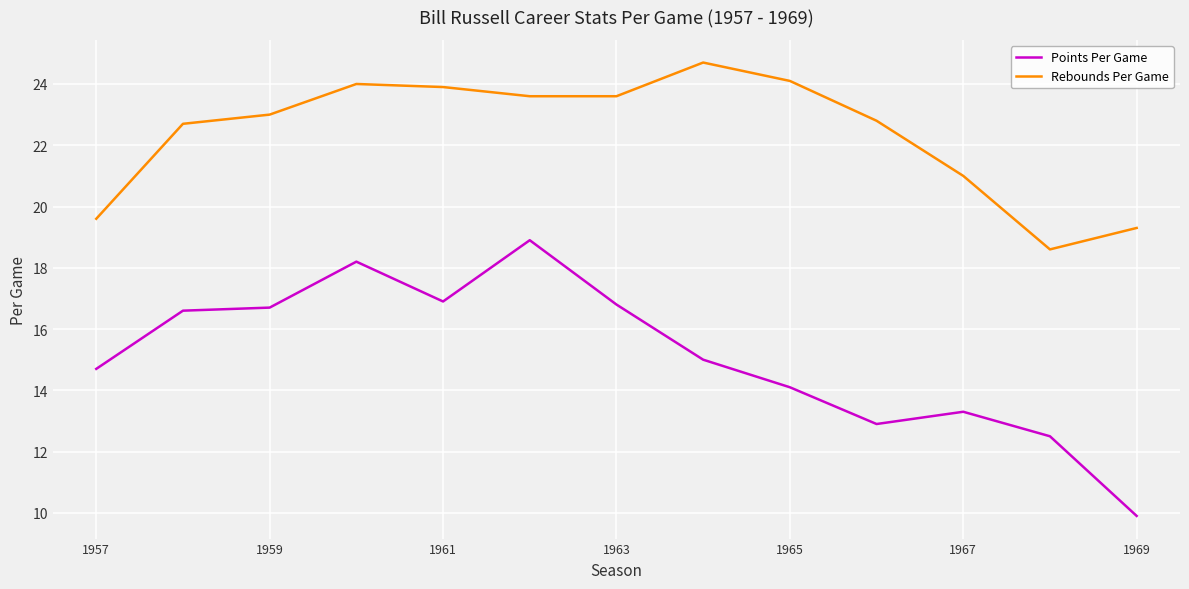

What is the maximum value shown in the chart?

24.7